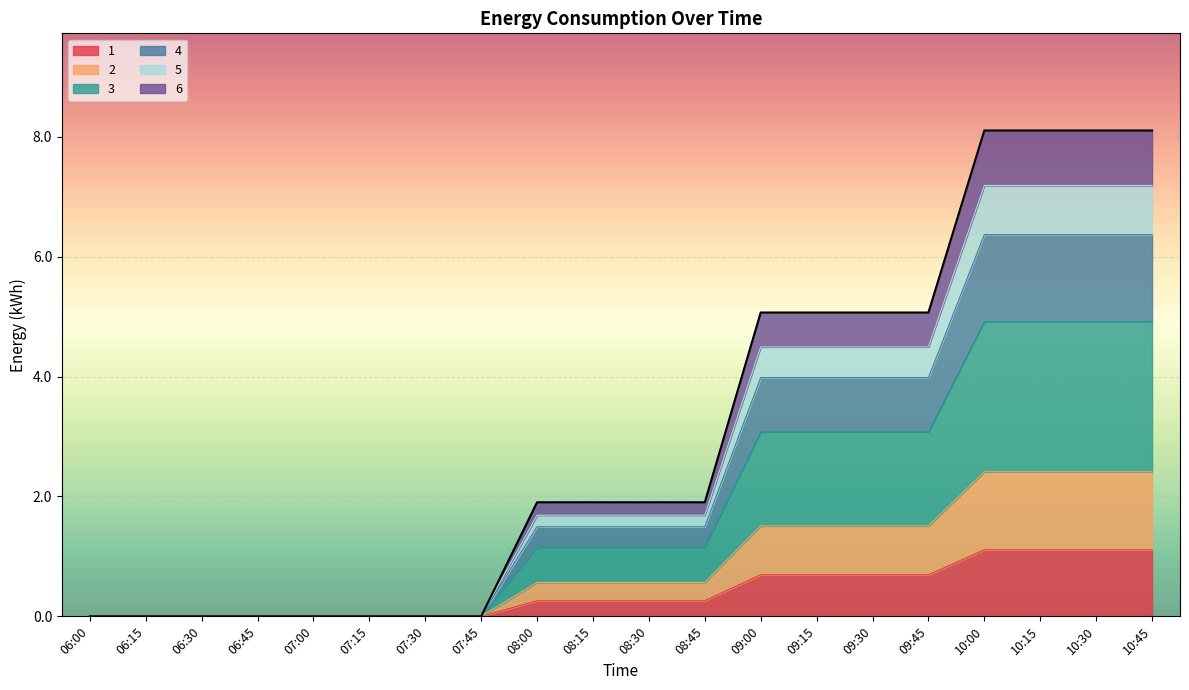

What is the label of the 15th point from the left?

09:30